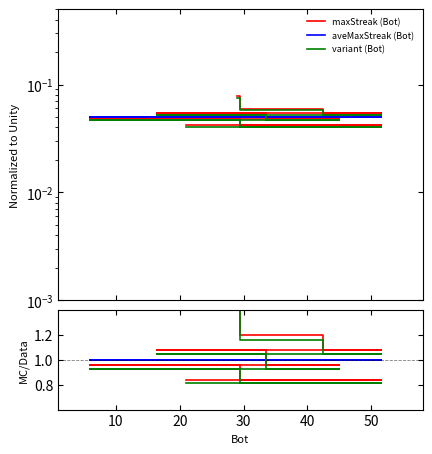

Does the chart display data point markers on the line(s)?

No